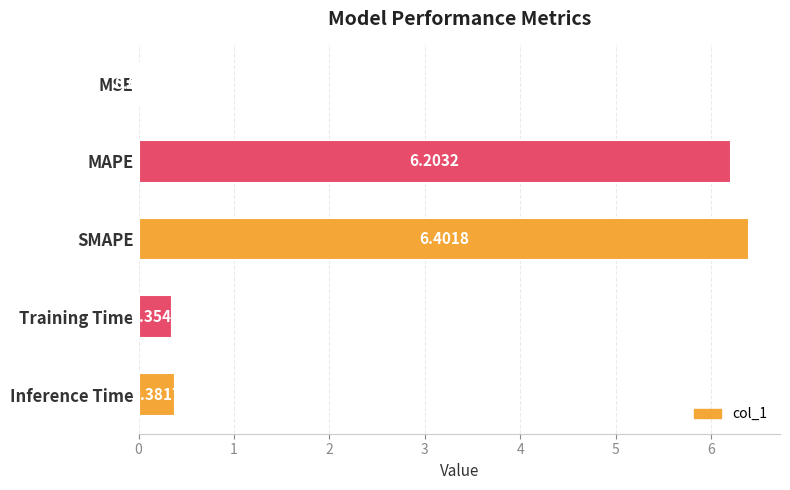

What is the sum of the values at SMAPE and MSE?

6.4